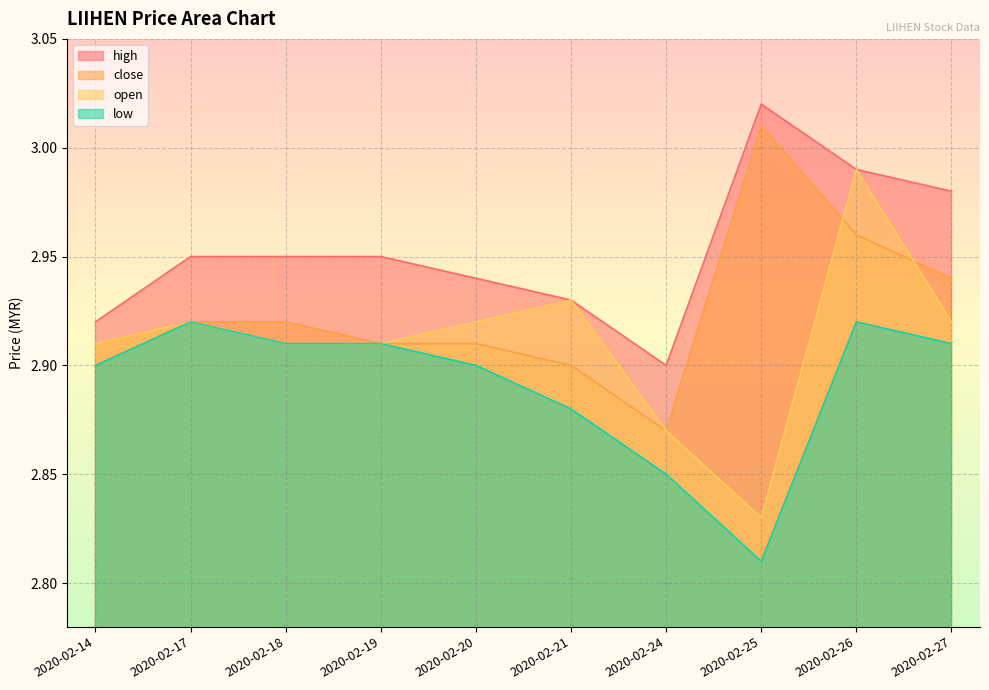

What is the approximate value of close at 2020-02-17?

2.9